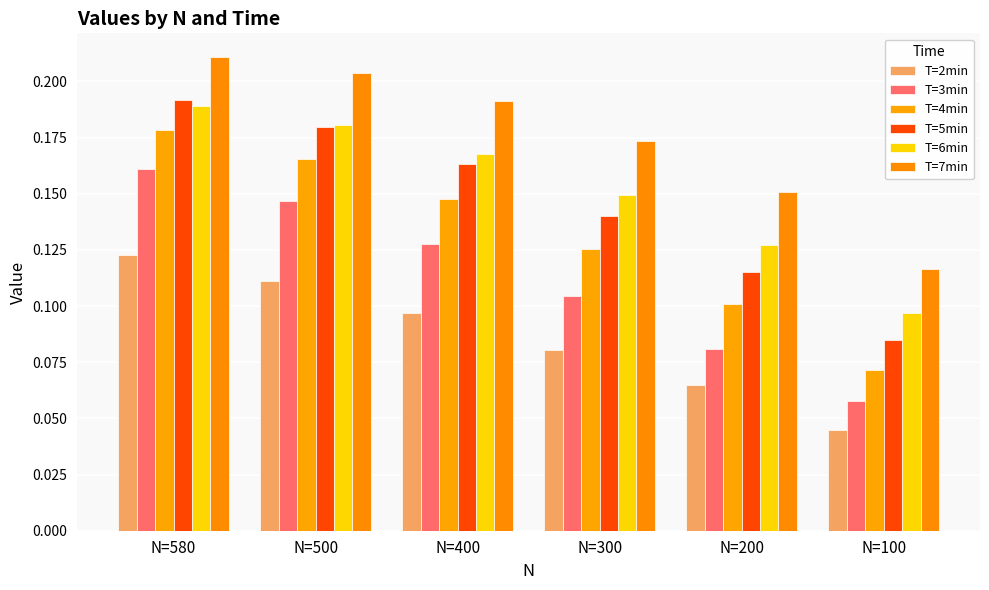

Is the value of T=5min at N=400 greater than the value of T=4min at N=300?

Yes